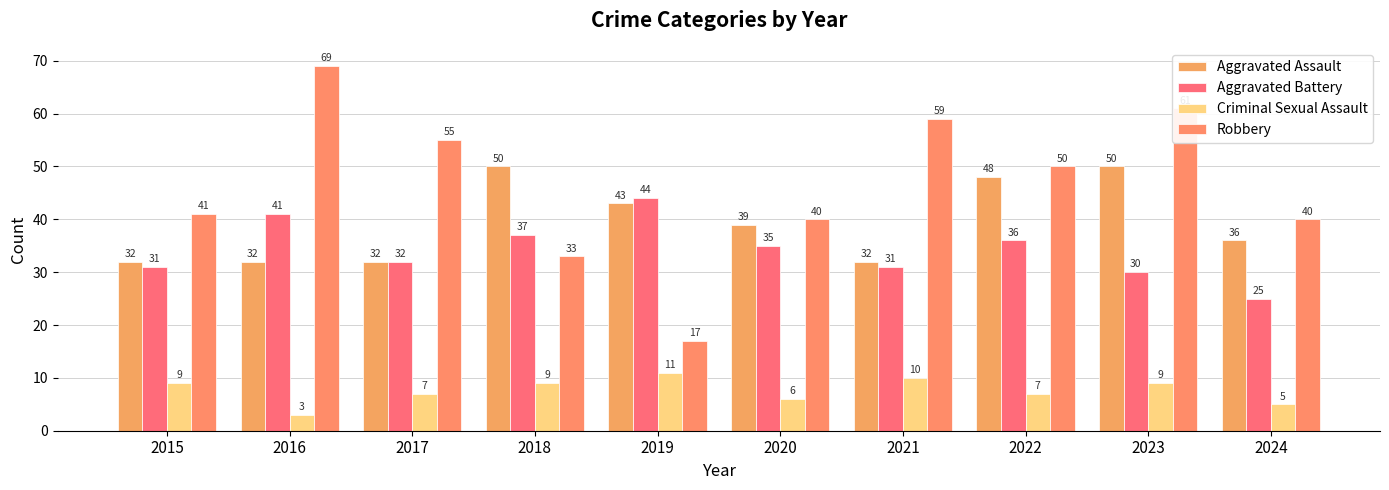

Reading right to left, extract all data points from this chart.

Aggravated Assault: 36	50	48	32	39	43	50	32	32	32
Aggravated Battery: 25	30	36	31	35	44	37	32	41	31
Criminal Sexual Assault: 5	9	7	10	6	11	9	7	3	9
Robbery: 40	61	50	59	40	17	33	55	69	41